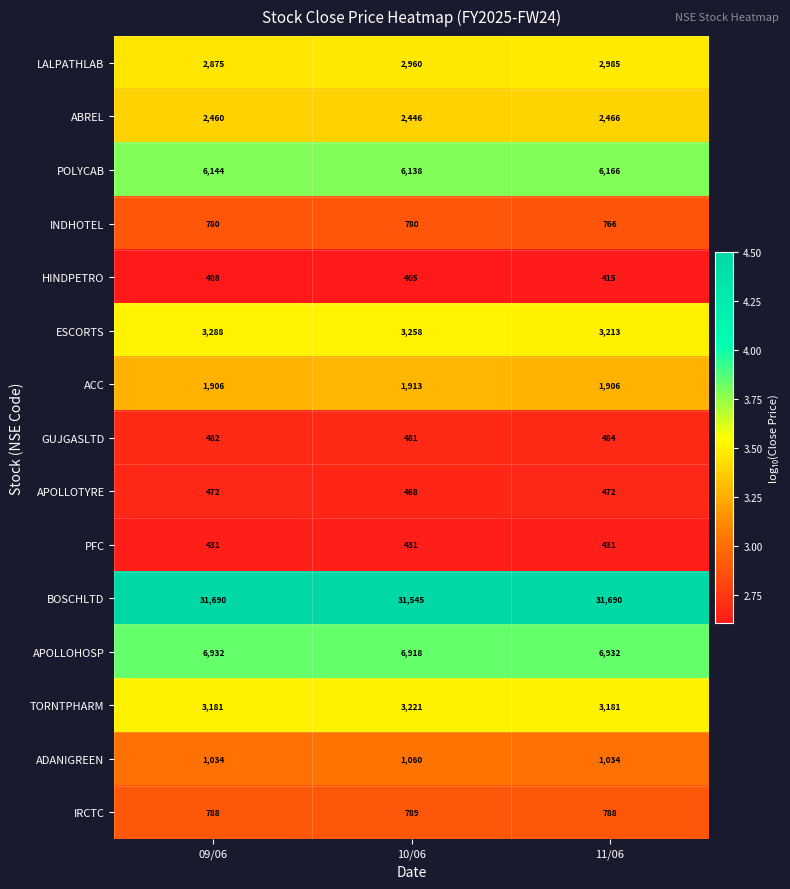

At which category is the sum across all series the highest?

11/06